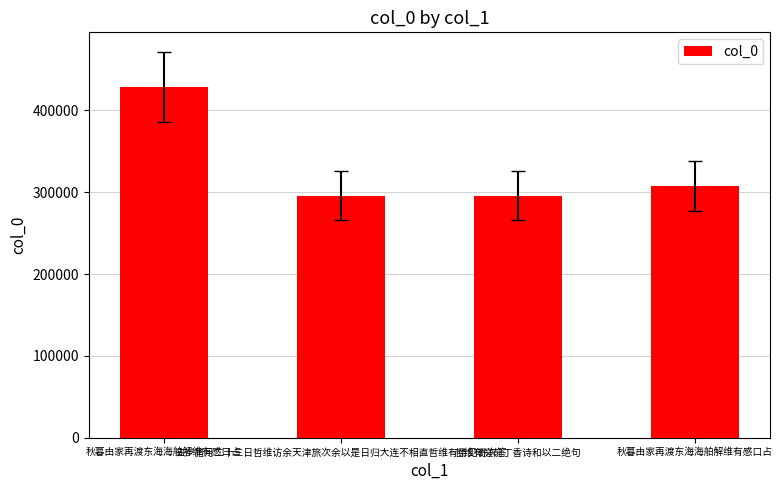

Rank the categories by value from highest to lowest.

秋暮由家再渡东海海舶解维有感口占, 秋暮由家再渡东海海舶解维有感口占, 哲维有庭前丁香诗和以二绝句, 去岁腊月二十三日哲维访余天津旅次余以是日归大连不相直哲维有诗见寄次答